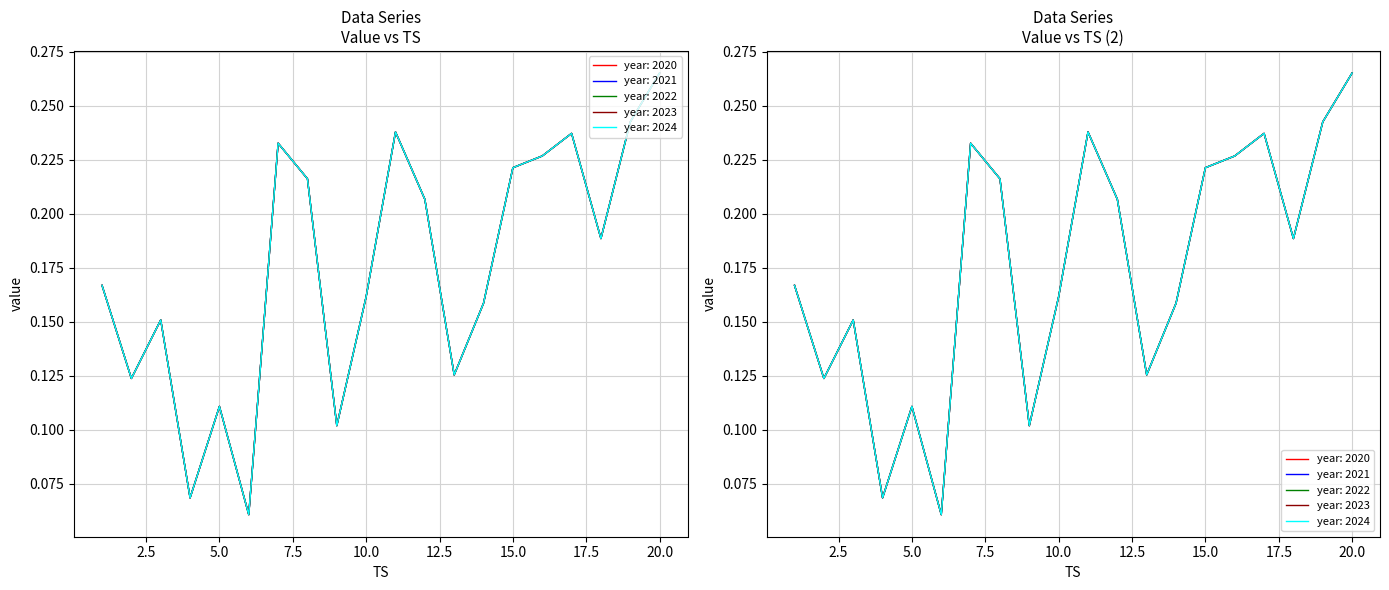

At which label does 2020 reach its minimum?

6